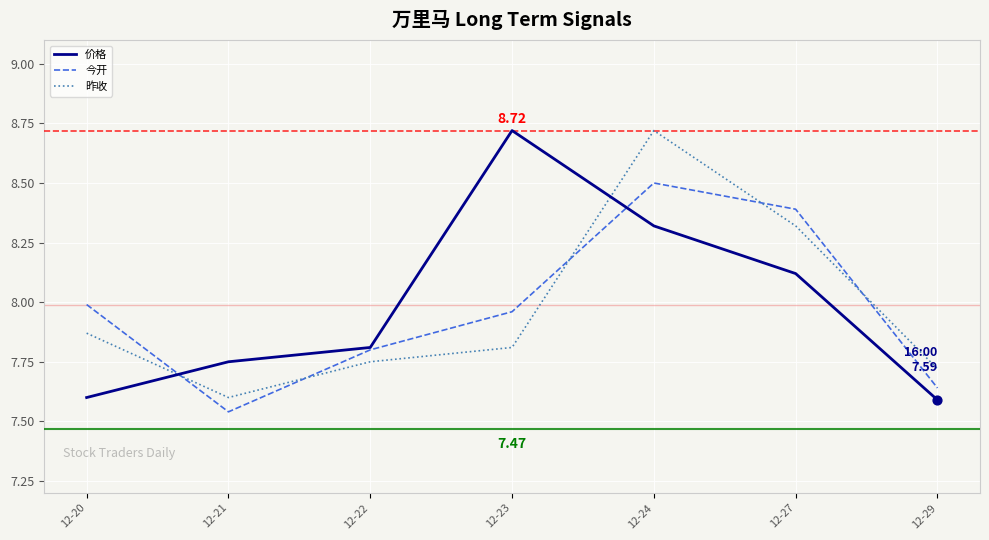

What is the total value across all series at 12-22?

23.4